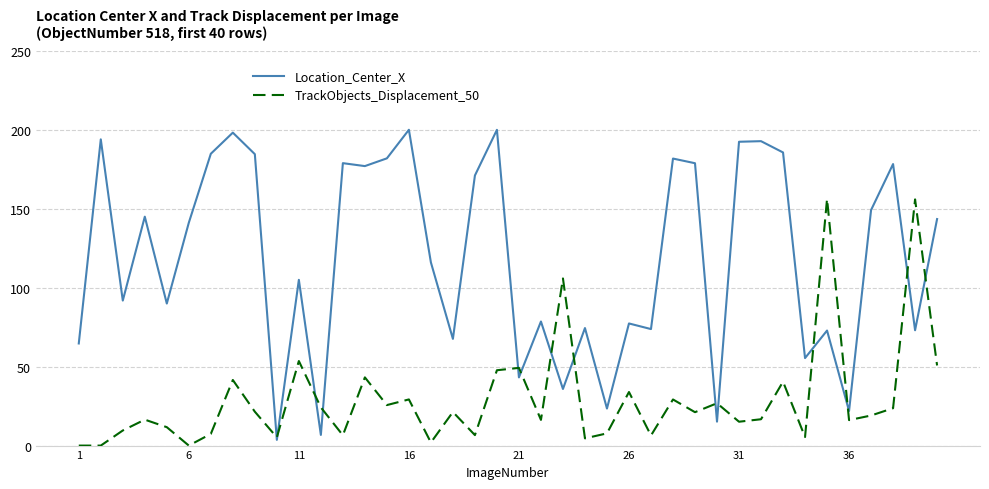

How many values in the Location_Center_X series are below 141?

20